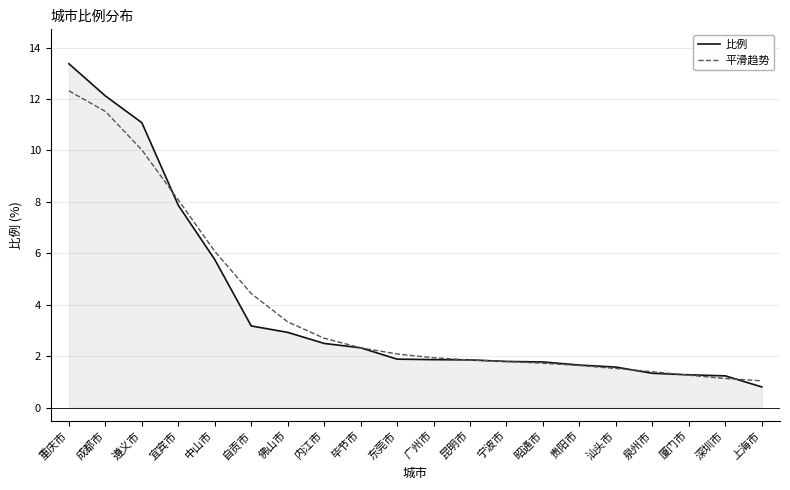

Which series has the largest range (max minus min)?

比例